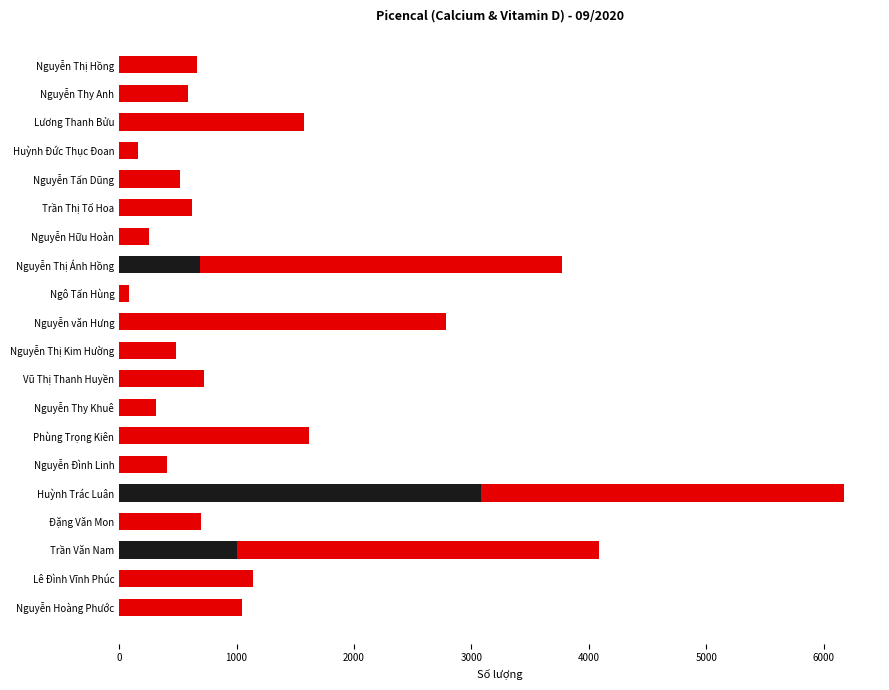

At which category is the sum across all series the highest?

Huỳnh Trác Luân